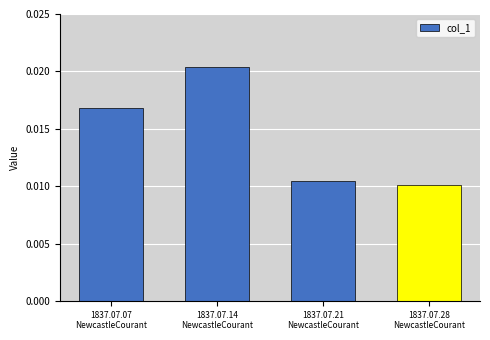

What is the sum of all values?

0.1